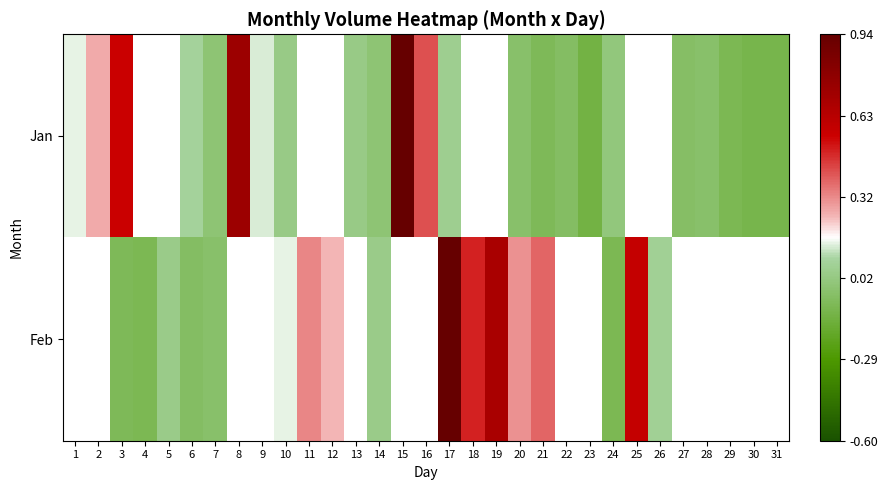

Is it true that Feb equals -0.0 at 10?

False